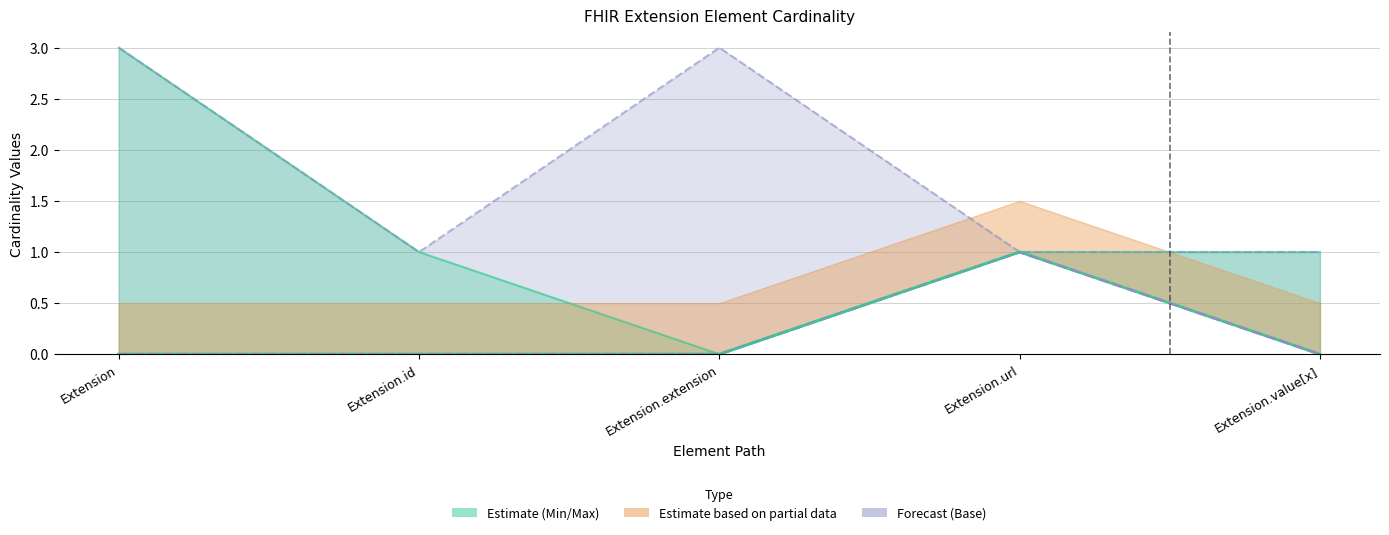

What is the spread (max minus min) of values at Extension?

3